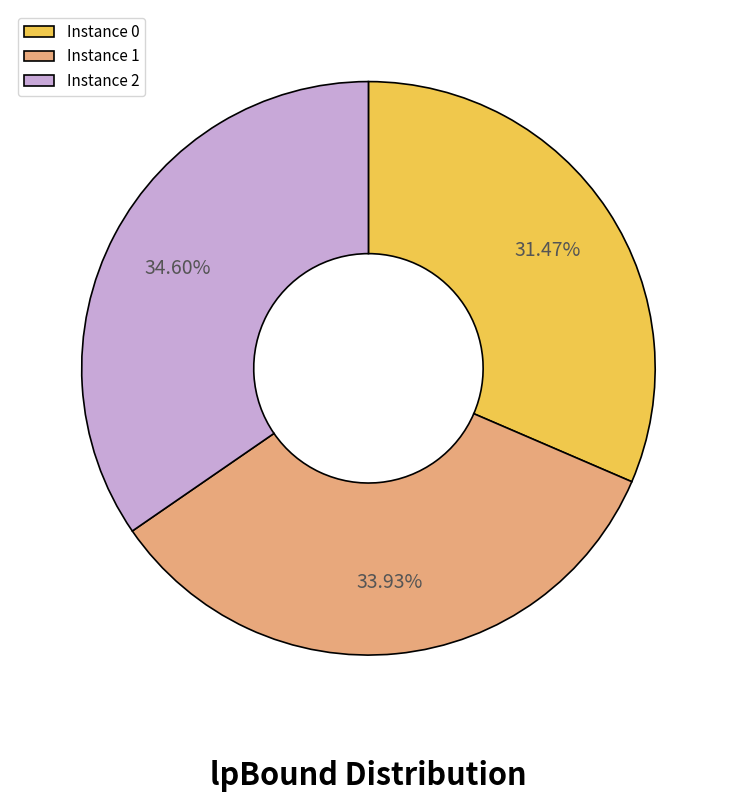

Which has a higher value, Instance 1 or Instance 0?

Instance 1